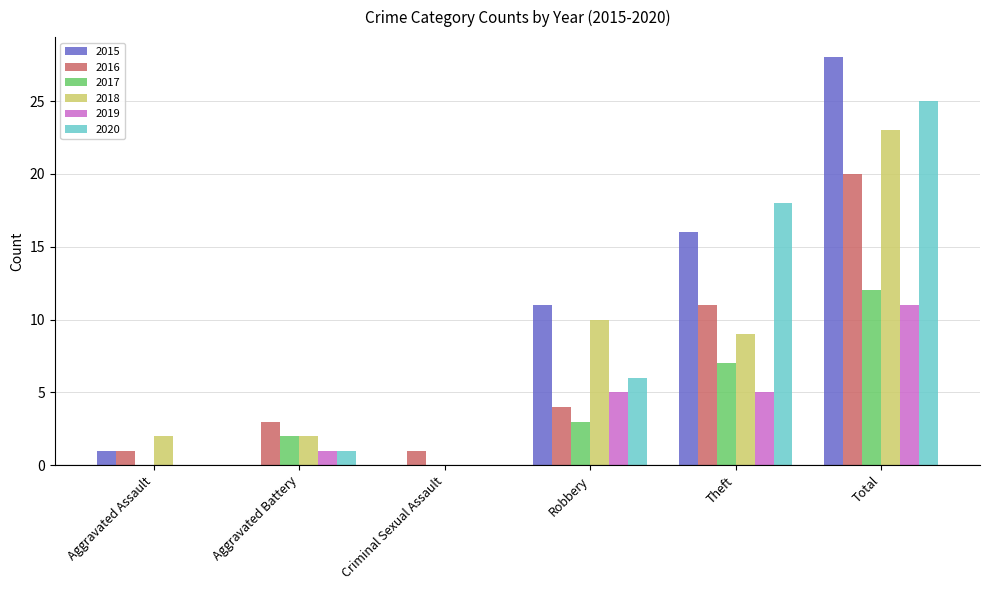

What is the greatest value displayed?

28